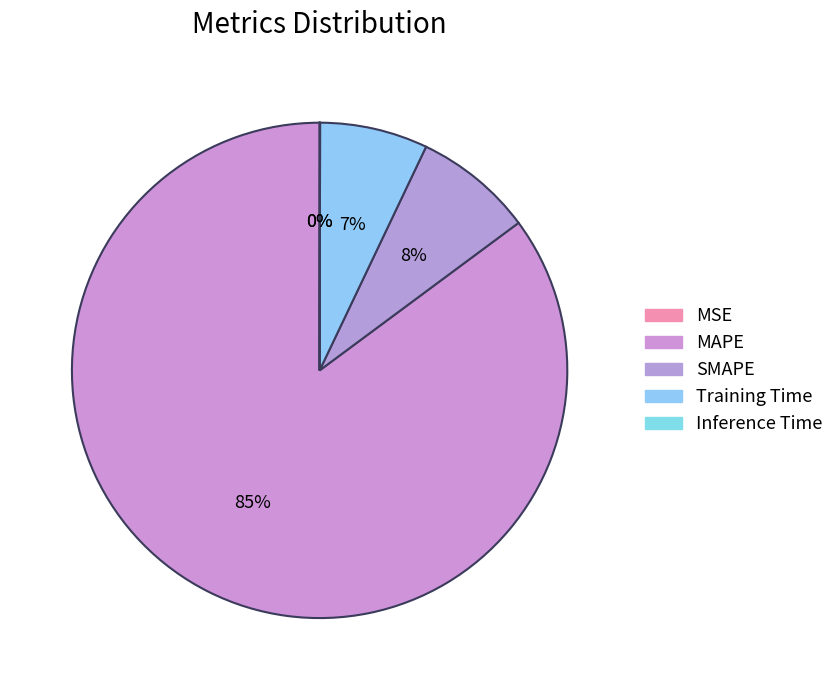

What portion of the pie excludes SMAPE?

92.2%